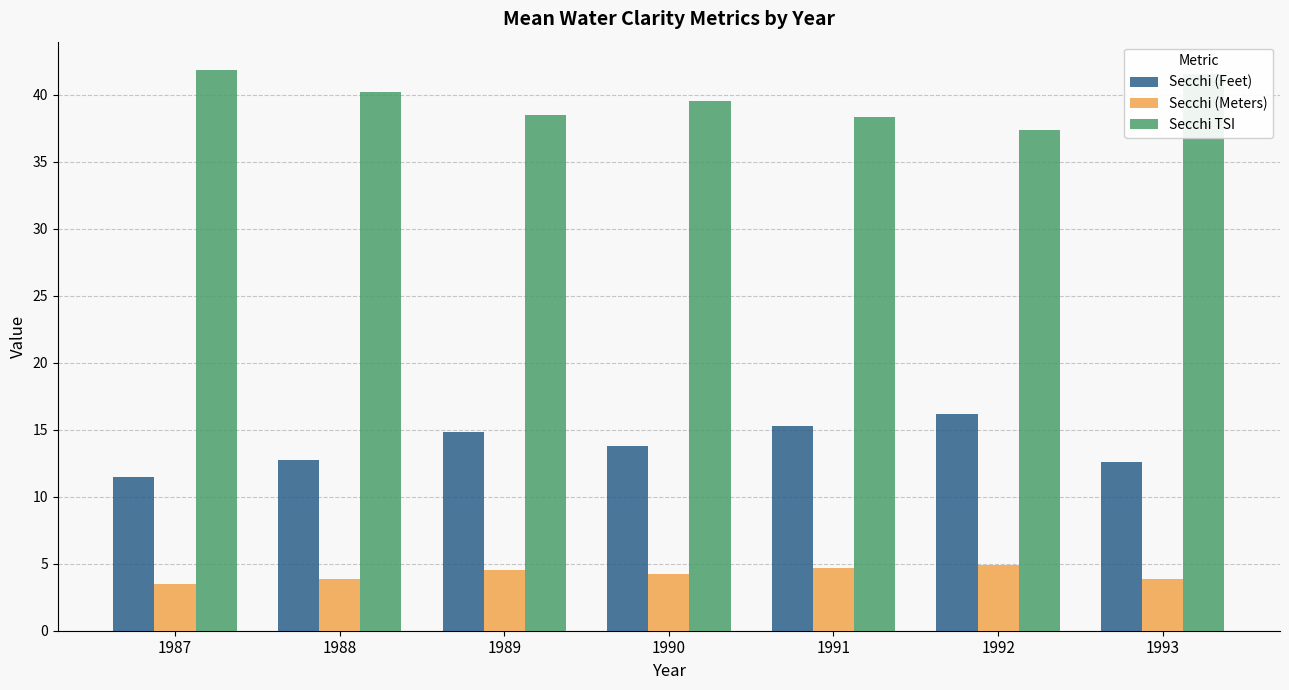

Is it true that Secchi (Meters) equals 4.7 at 1991?

True